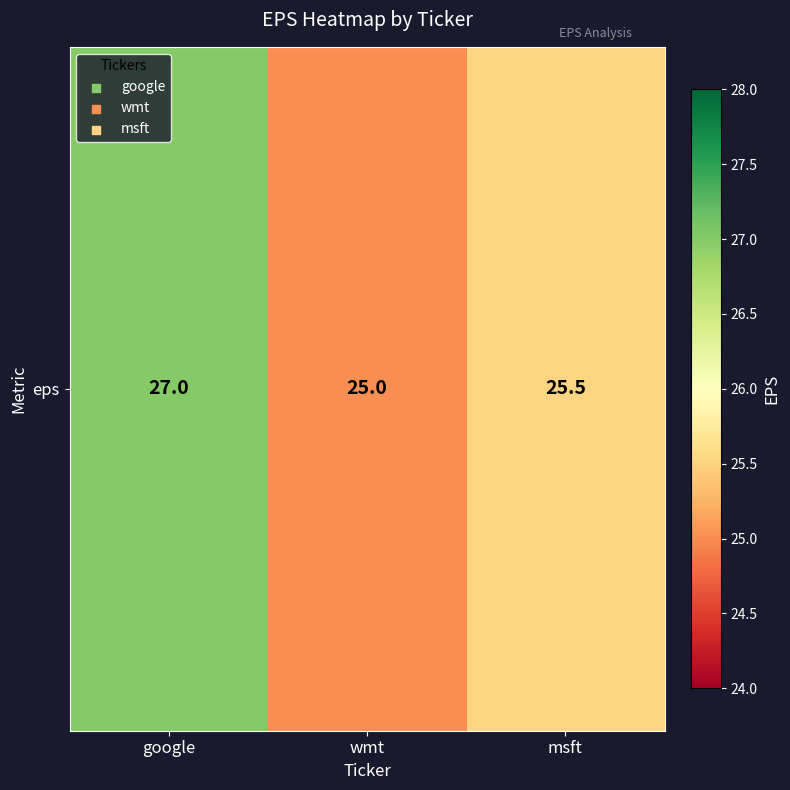

What value does the data have at wmt?

25.0